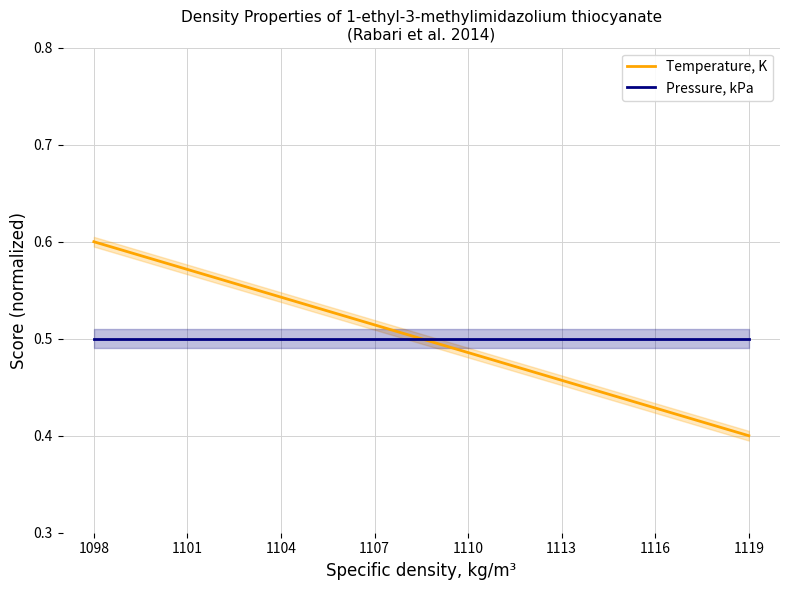

What is the lowest value of the Temperature, K series?

0.4